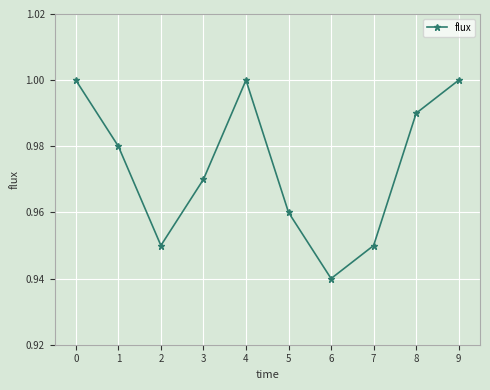

Where is the data nearest to the value 0?

6